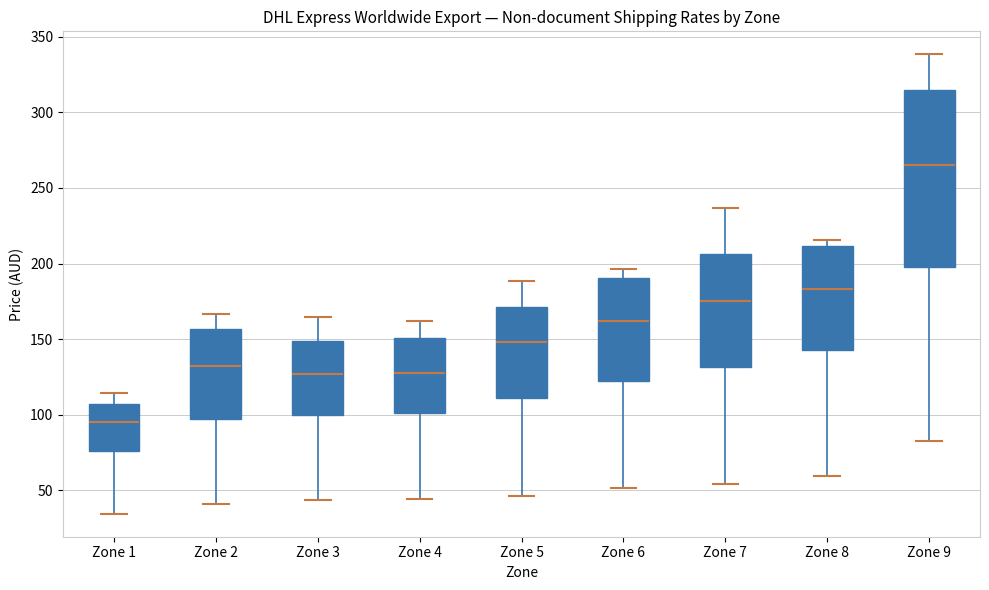

Reading left to right, read every box against the y-axis: the position of its median line, the range the box covers, and the ends of its whiskers. The values are not printed on the chart, so give them approximately, as read against the axis.

Zone 1: median 95, box 75 to 105, whiskers 35 to 115
Zone 2: median 130, box 95 to 155, whiskers 40 to 165
Zone 3: median 125, box 100 to 150, whiskers 45 to 165
Zone 4: median 130, box 100 to 150, whiskers 45 to 160
Zone 5: median 150, box 110 to 170, whiskers 45 to 190
Zone 6: median 160, box 120 to 190, whiskers 50 to 195
Zone 7: median 175, box 130 to 205, whiskers 55 to 235
Zone 8: median 185, box 140 to 210, whiskers 60 to 215
Zone 9: median 265, box 195 to 315, whiskers 80 to 340